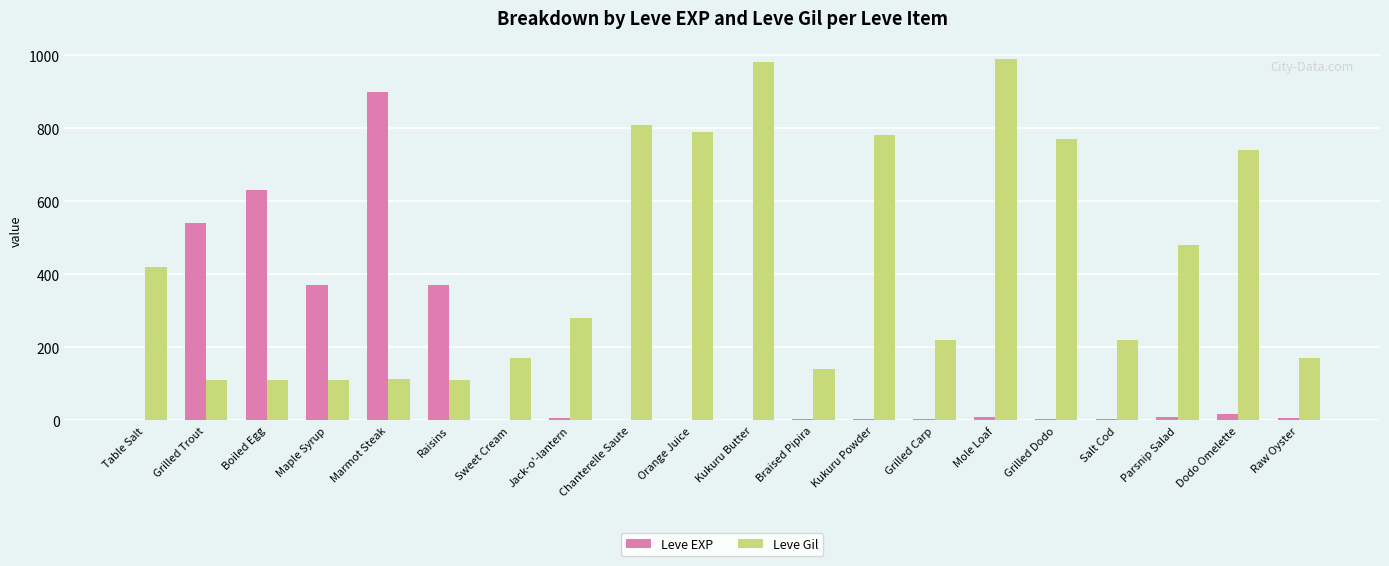

Where does the Leve EXP series first go above 6?

Grilled Trout